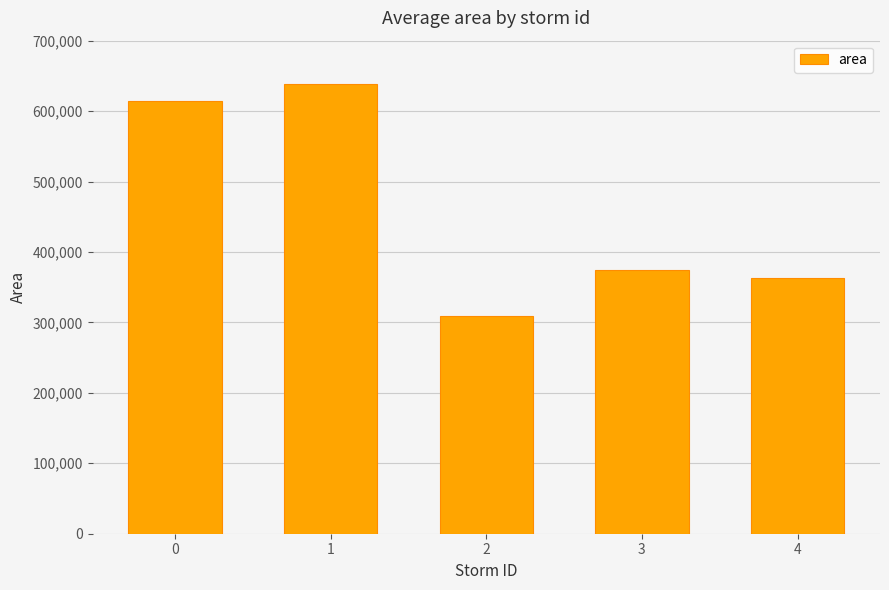

Which category has the highest value across all series?

1